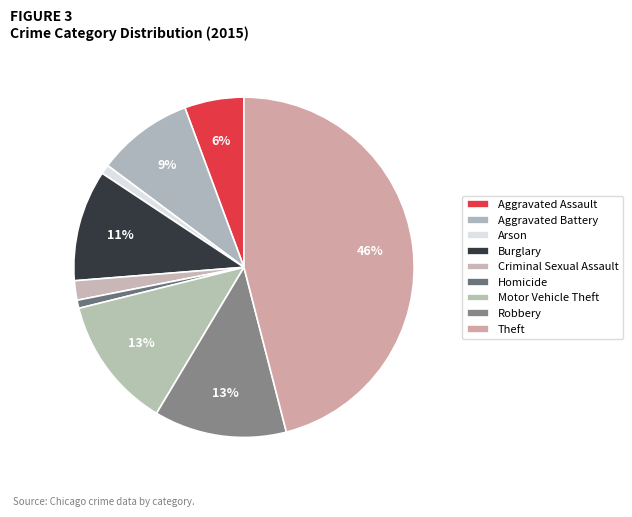

How many slices are in this pie chart?

9